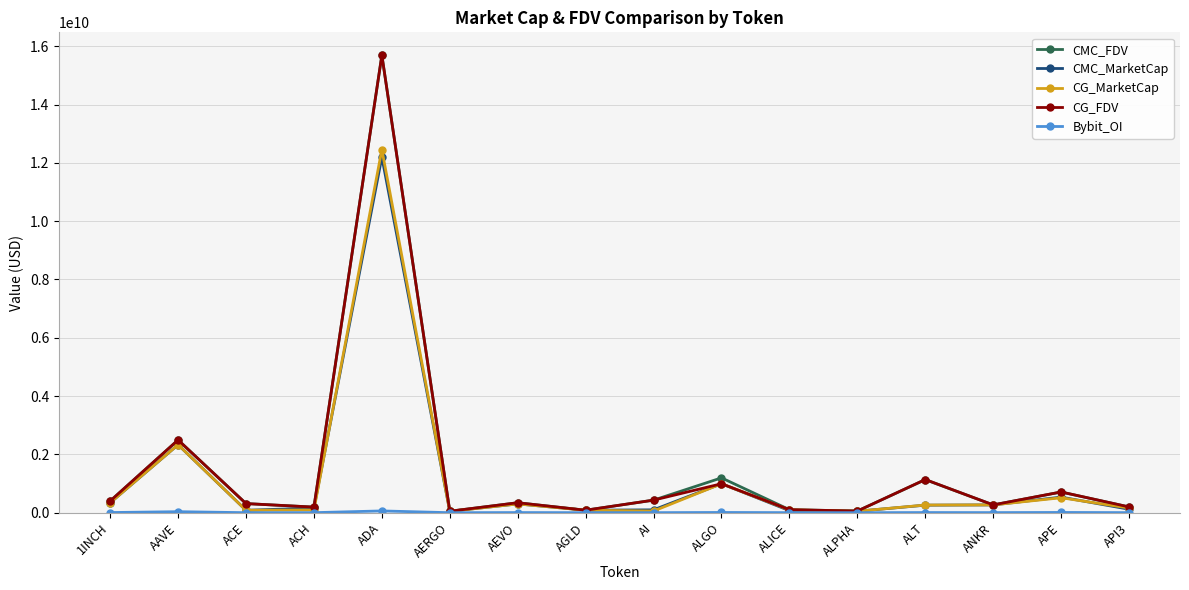

Which category has the highest value in the CG_MarketCap series?

ADA